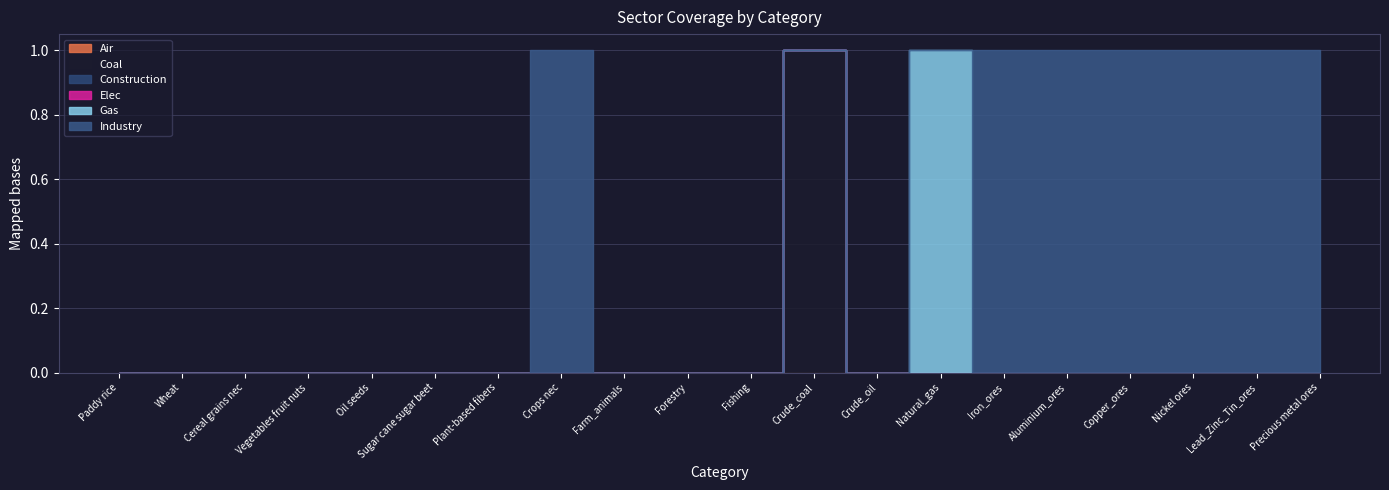

What is the sum of all Coal values?

1